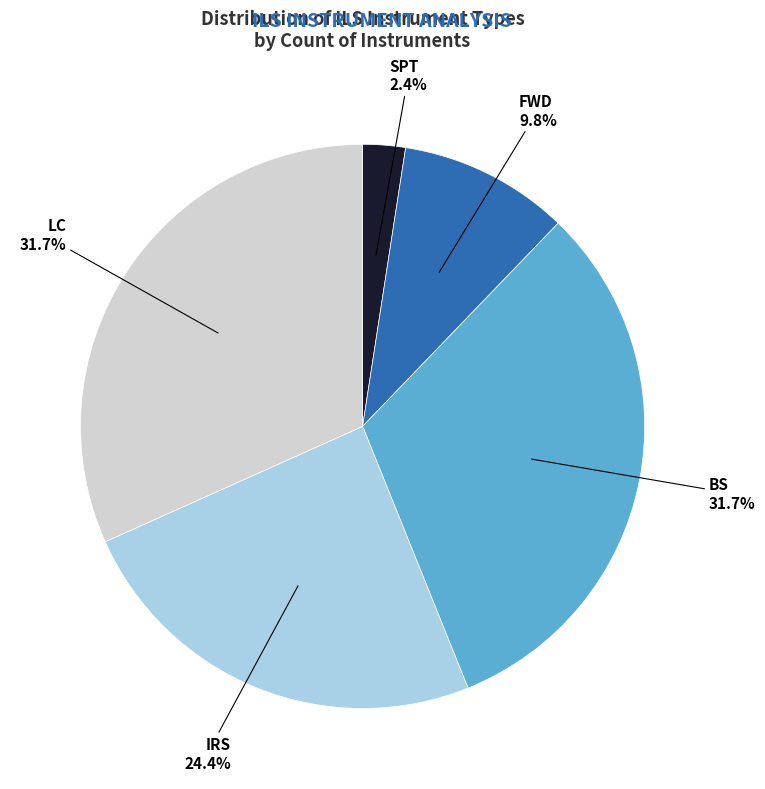

Is it true that BS is 42% of the pie?

False